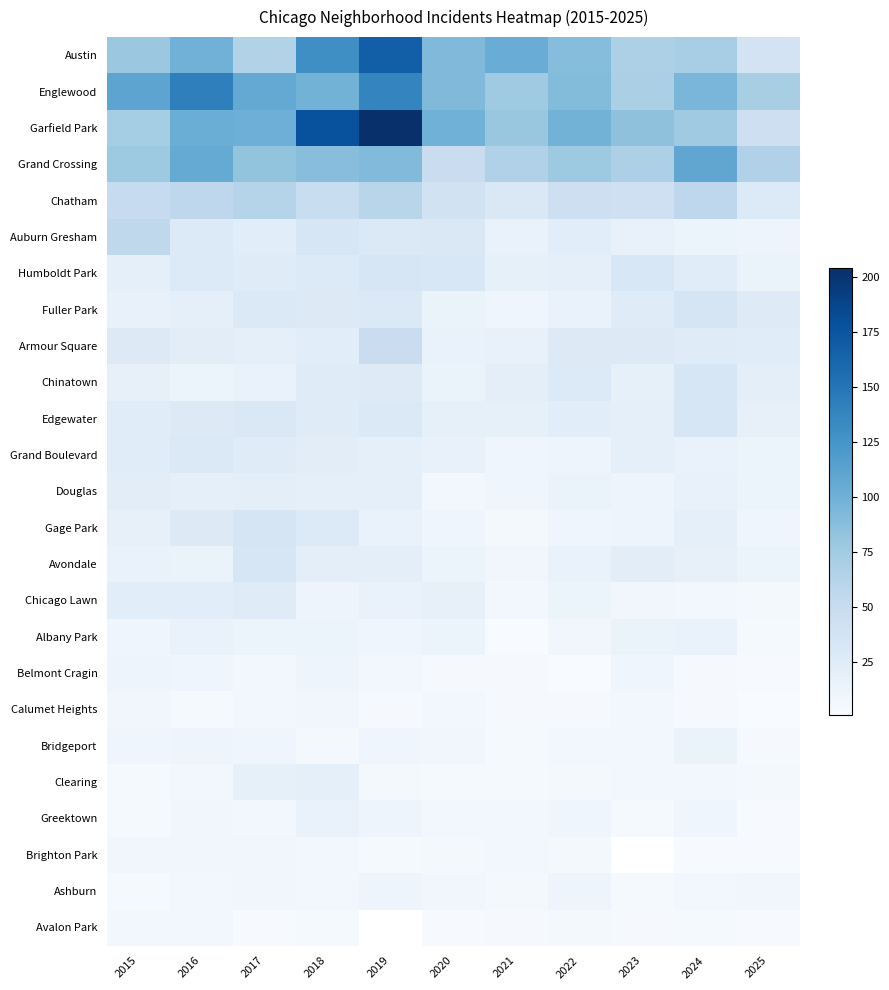

Read the Belmont Cragin value at 2023.

9.0